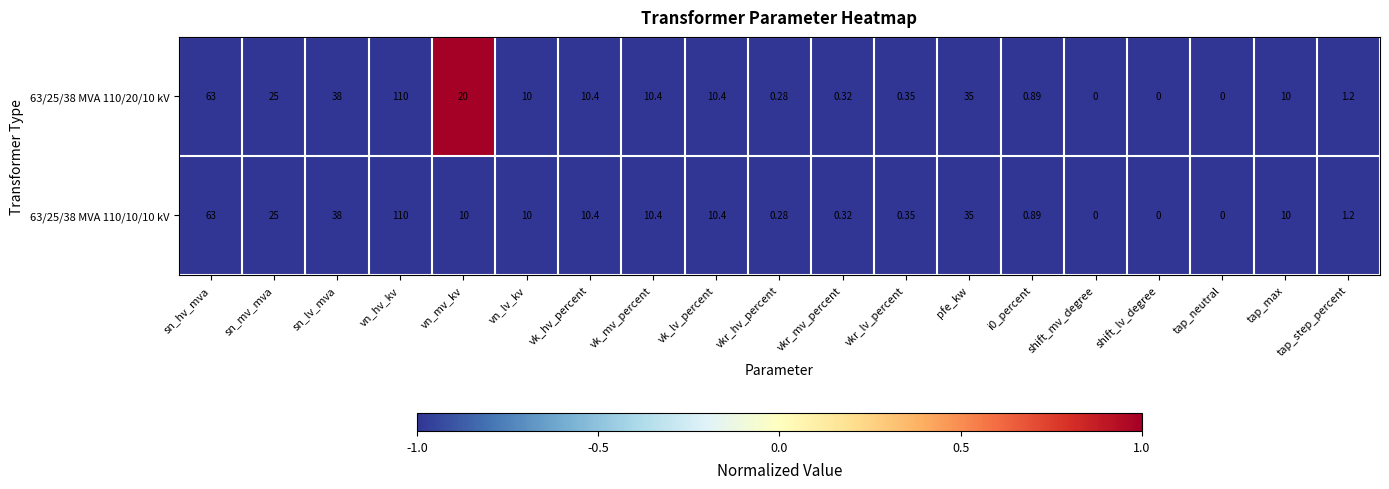

At which label does 63/25/38 MVA 110/10/10 kV reach its peak?

vn_hv_kv